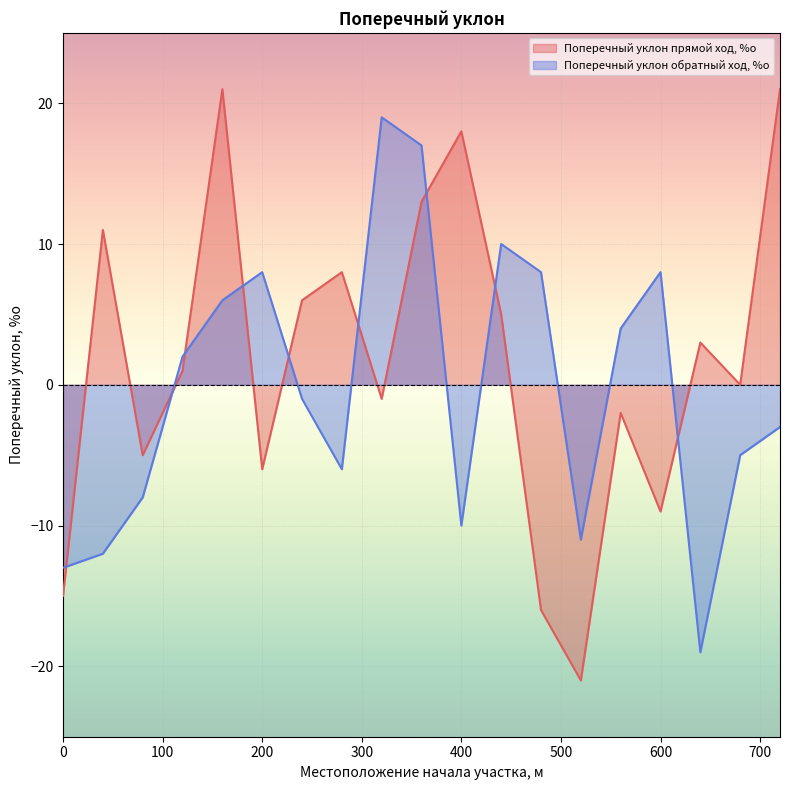

What is the sum of the Поперечный уклон прямой ход, %о values at 160 and 0?

6